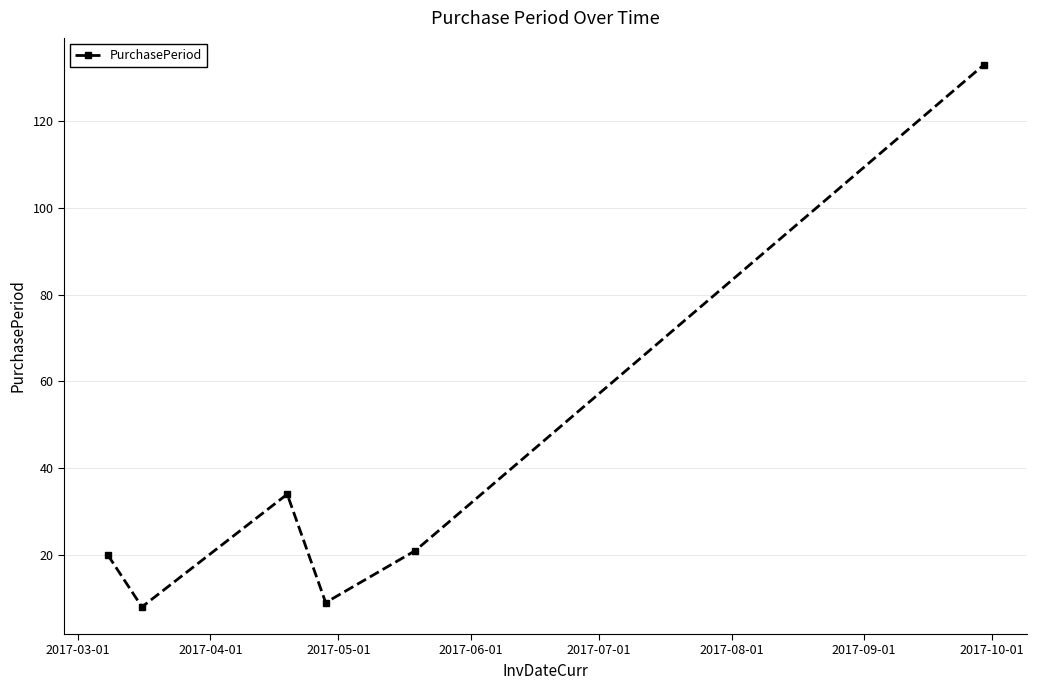

What is the smallest value displayed?

8